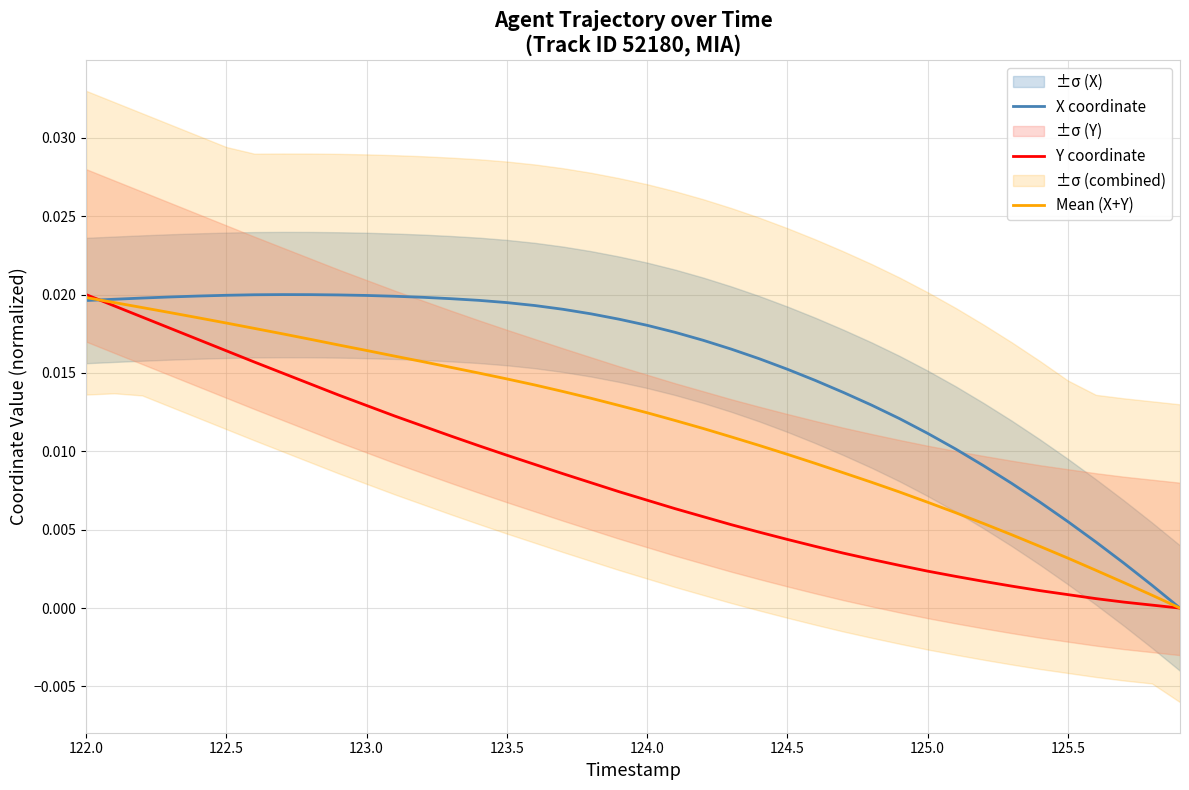

After their last crossing, which series has the higher values: X coordinate or Mean (X+Y)?

X coordinate